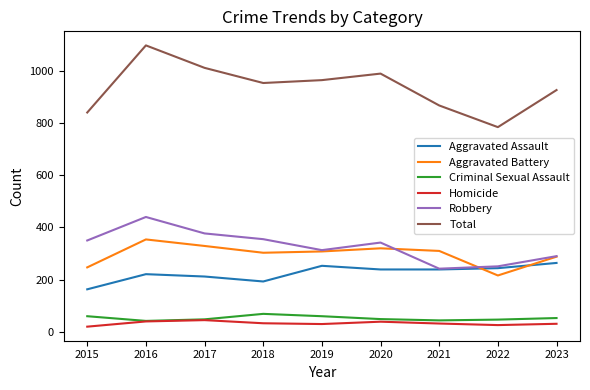

The Aggravated Battery series shows 372 at 2022. True or false?

False